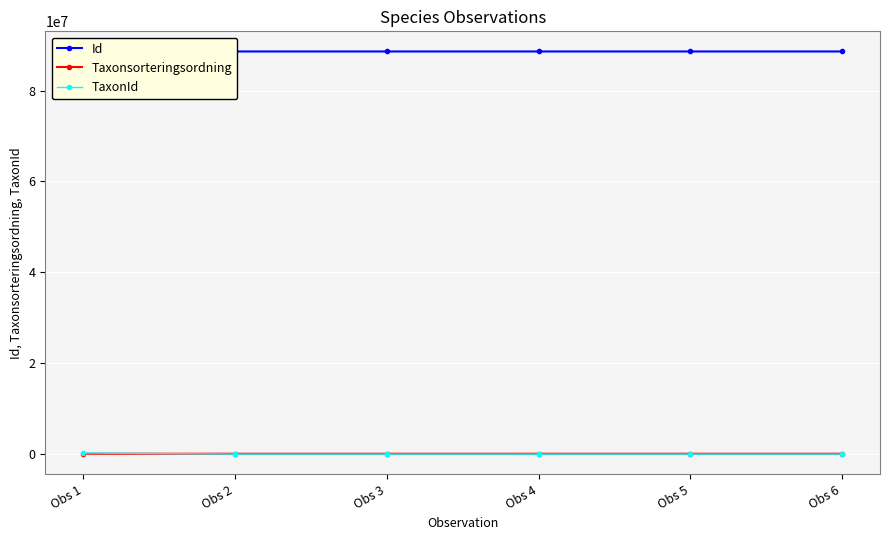

What is the sum of all Id values?

531649451